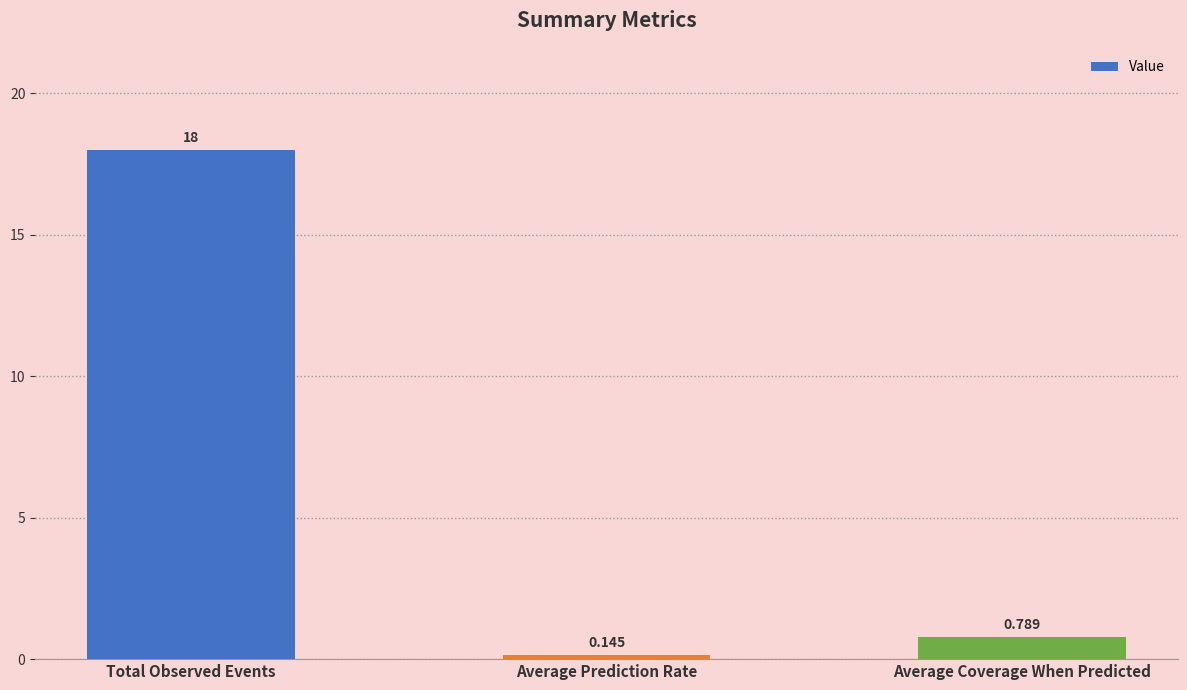

What is the label of the 3rd bar from the right?

Total Observed Events